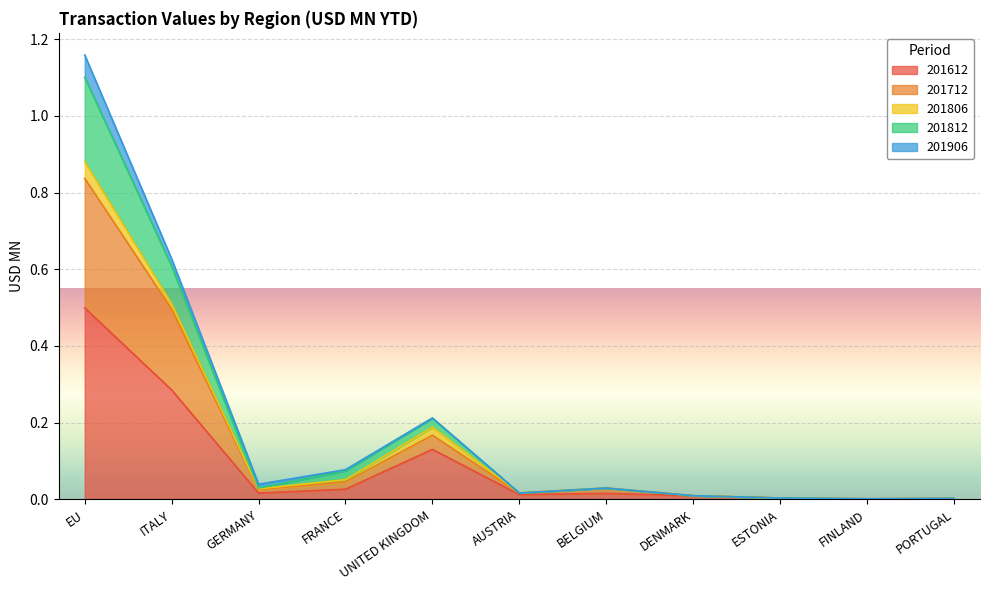

At how many categories does at least one series exceed 0?

11